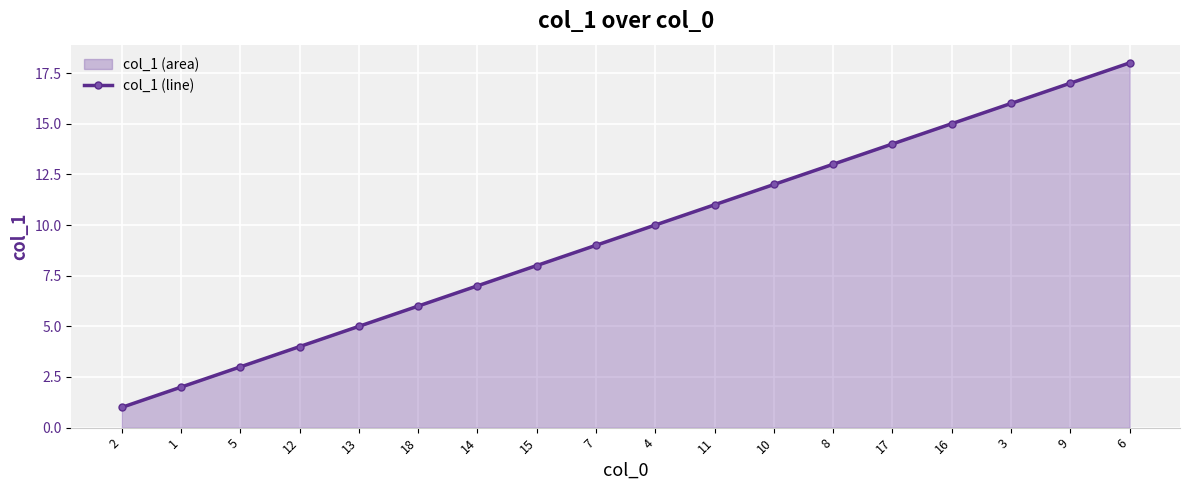

Which label corresponds to the largest value in the chart?

6